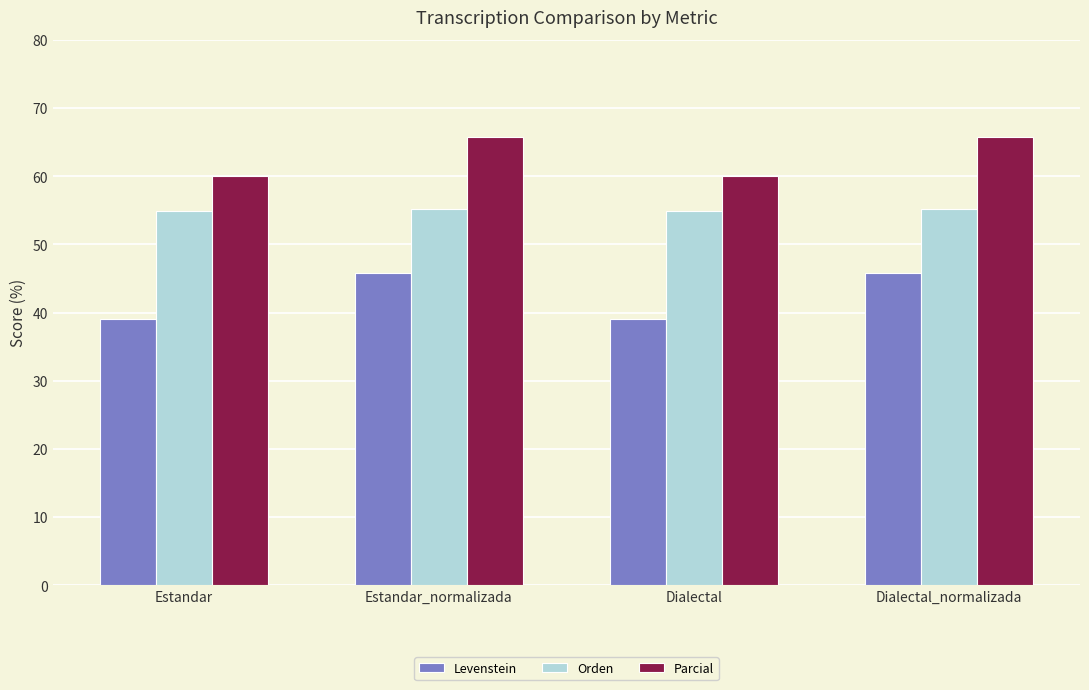

What is the difference between the Parcial values at Estandar and Dialectal_normalizada?

5.7